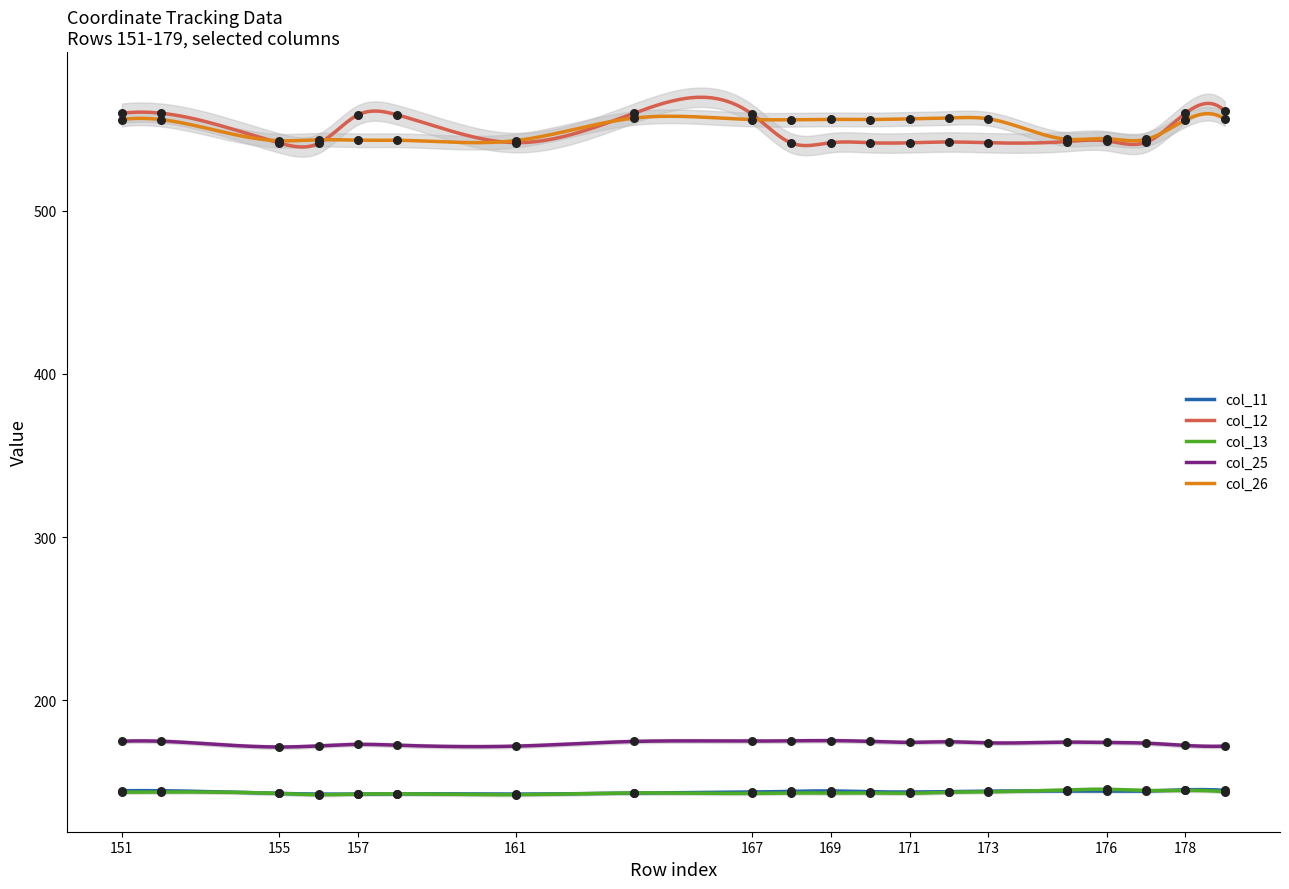

Which series contains the lowest Y value?

col_13